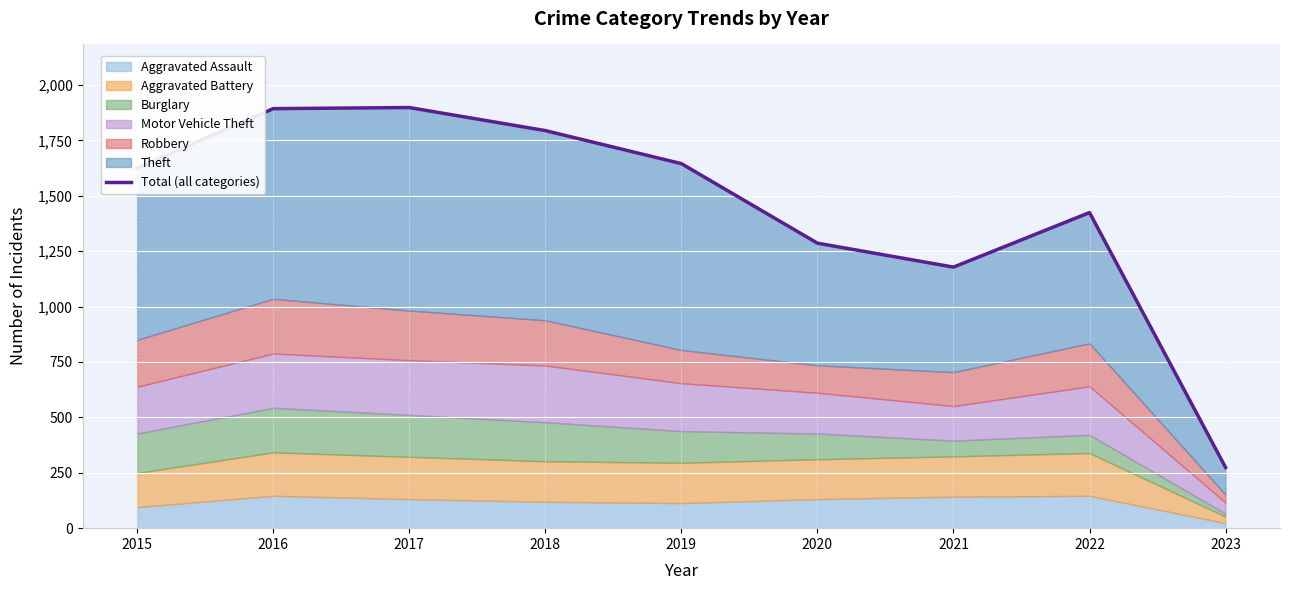

The chart shows a value of 1893 at 2016. True or false?

True